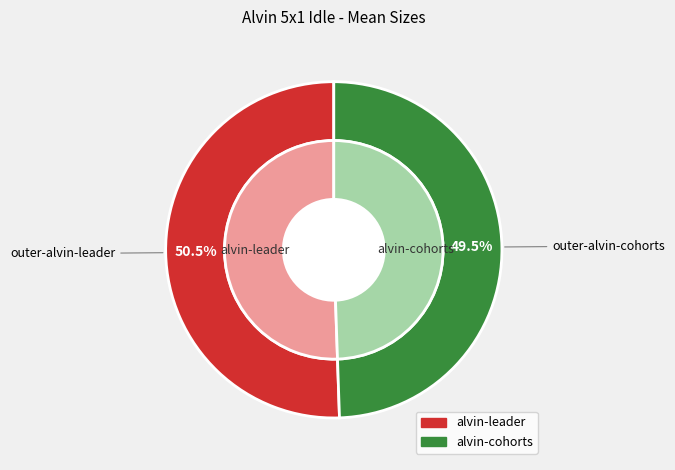

The alvin-cohorts slice represents 63% of the pie. True or false?

False